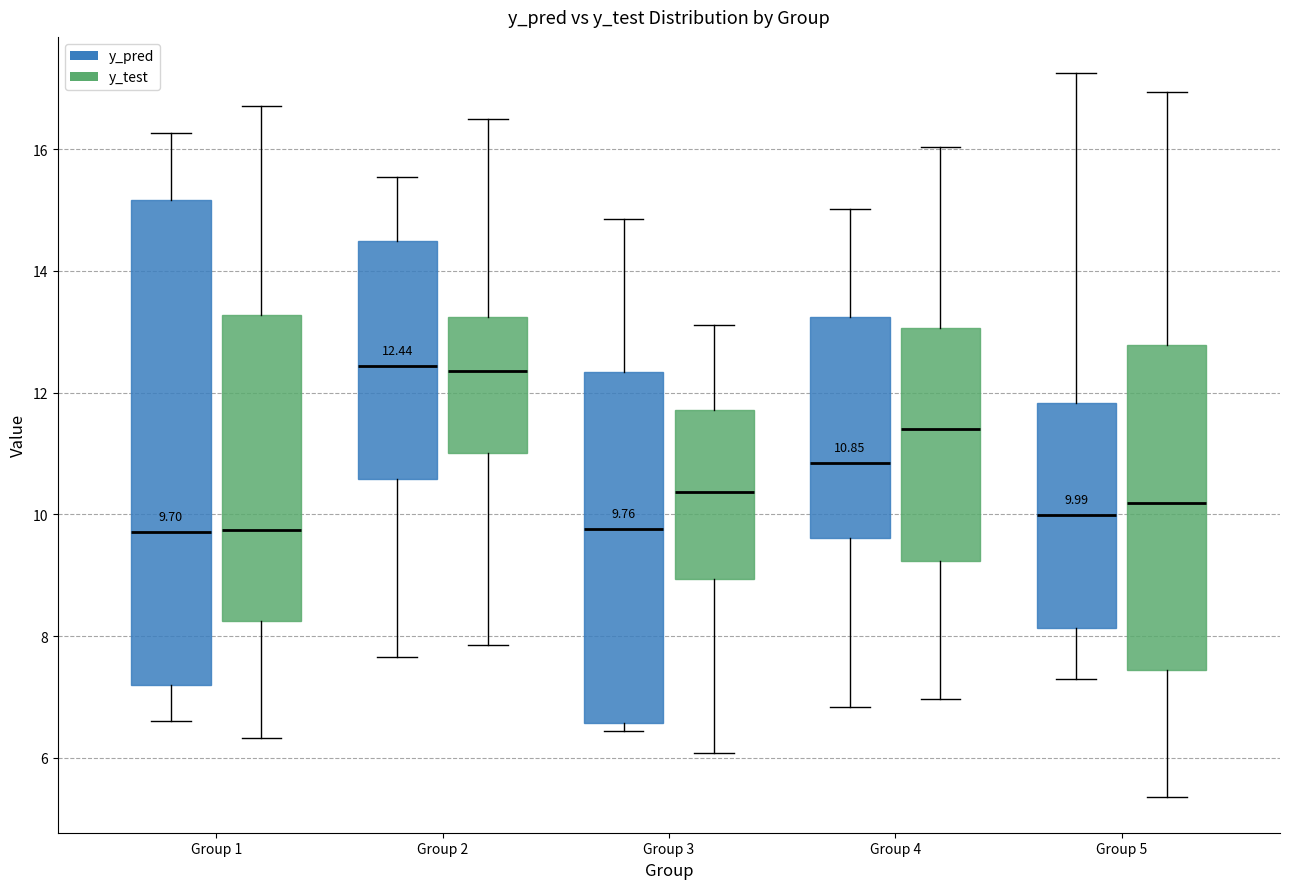

Comparing the boxes themselves (not the whiskers), which one is the tallest?

Group 1 (y_pred)